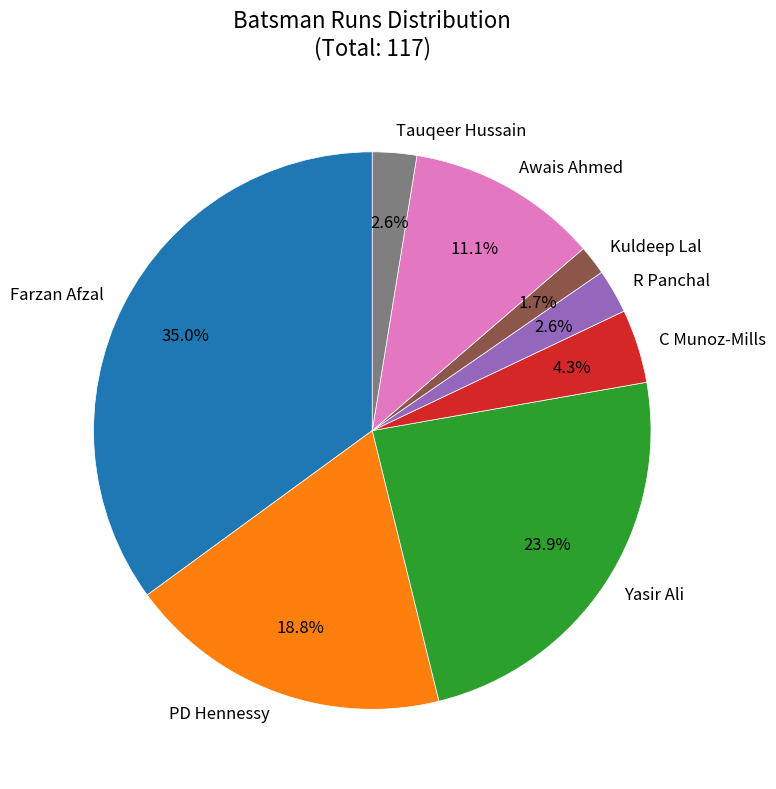

Is the sum of C Munoz-Mills and PD Hennessy greater than half?

No